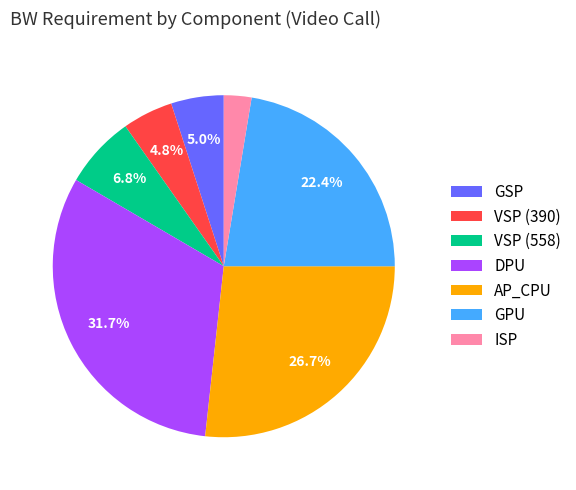

True or false: VSP (558) accounts for 7% of the total.

True